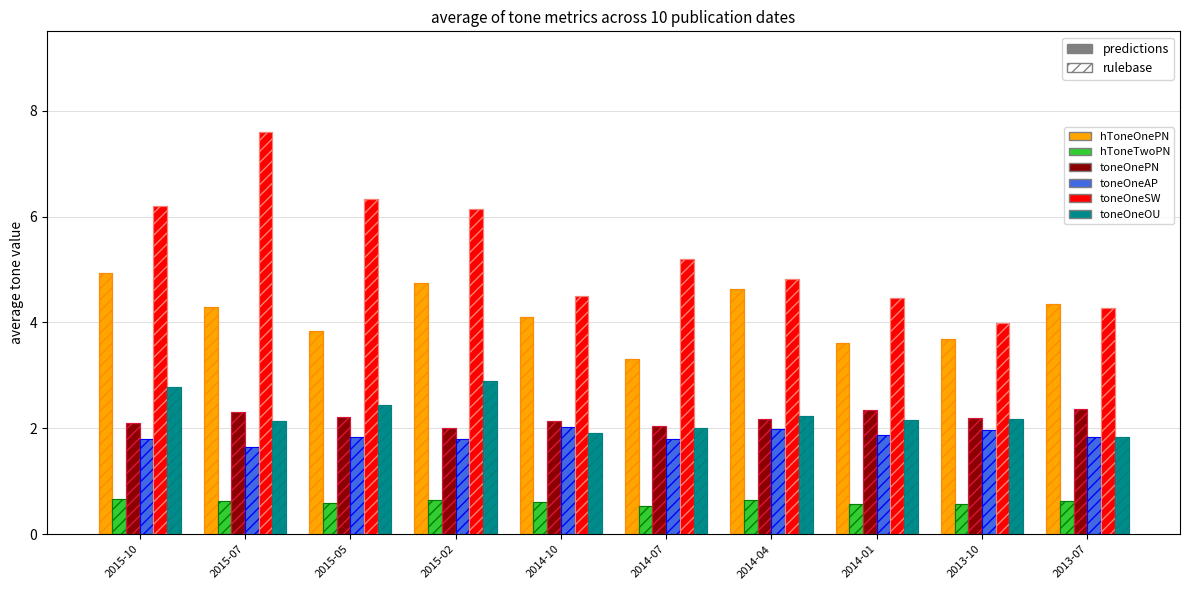

Count the number of data series in this chart.

12